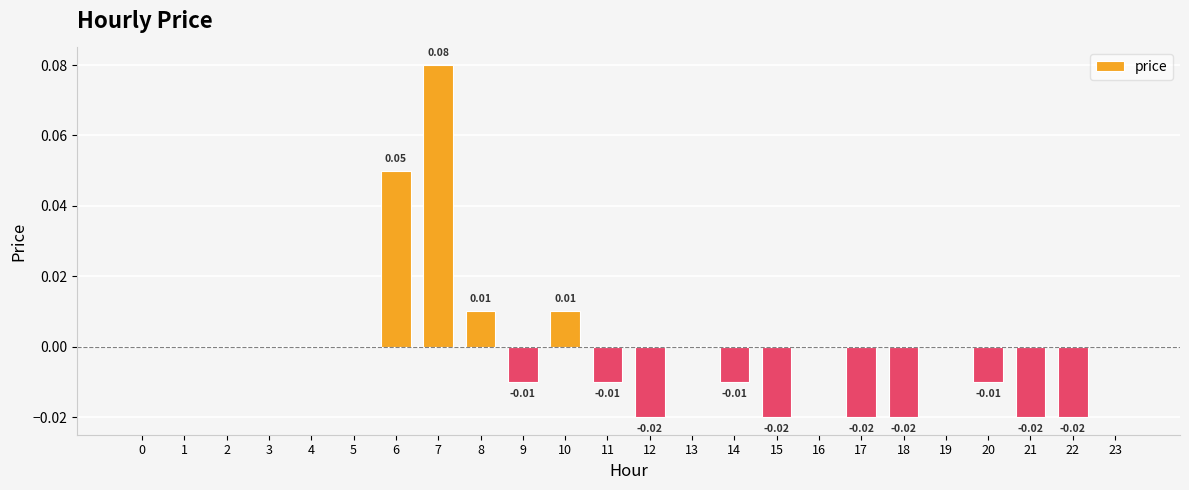

Between 18 and 16, which is larger?

16